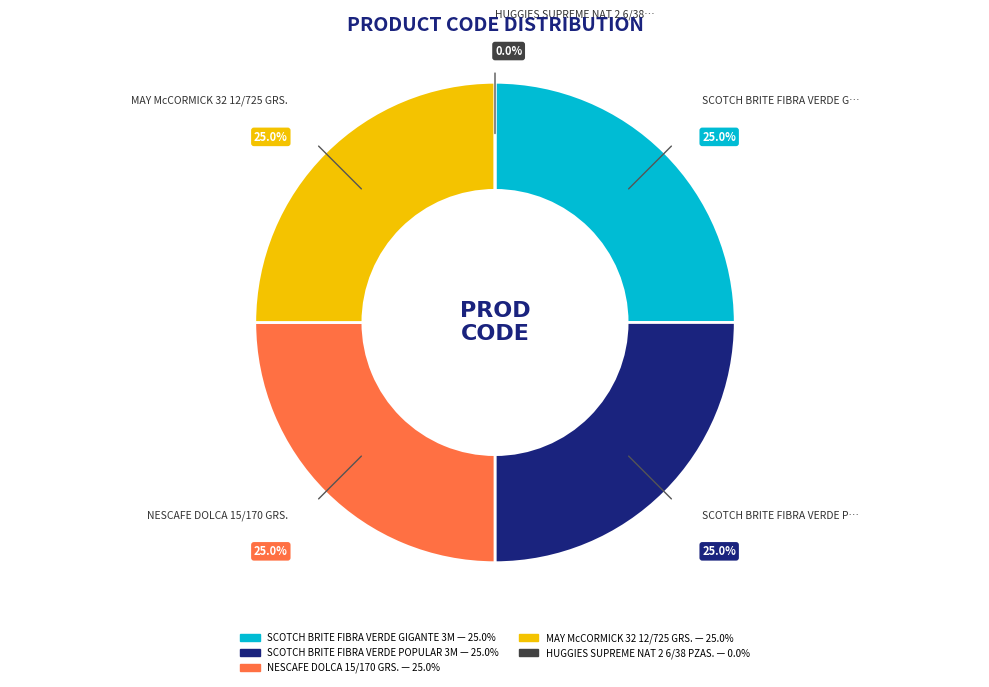

What is the ratio of the value at SCOTCH BRITE FIBRA VERDE GIGANTE 3M to the value at SCOTCH BRITE FIBRA VERDE POPULAR 3M?

1.0